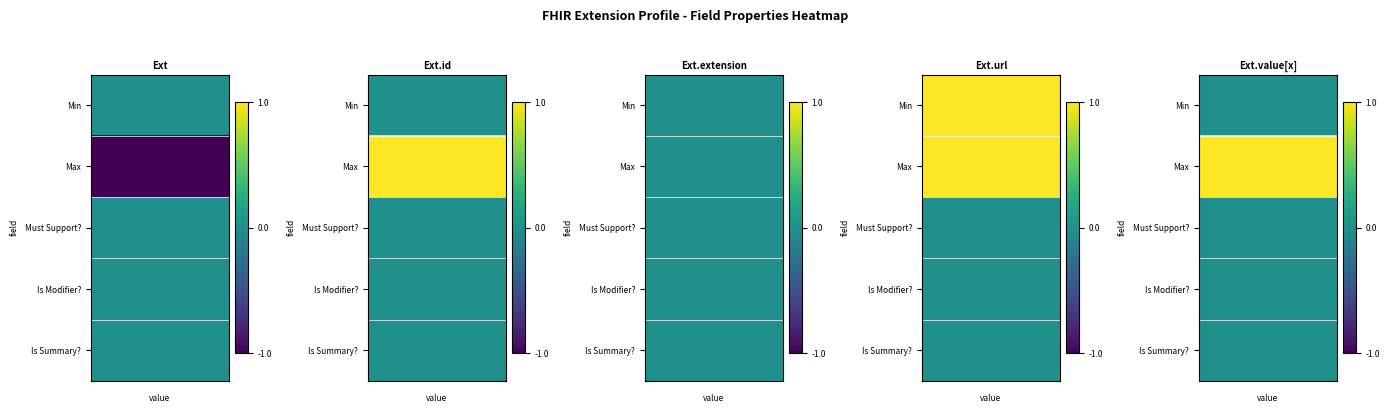

Rank the series by their maximum value, from lowest to highest.

Extension, Extension.extension, Extension.id, Extension.url, Extension.value[x]